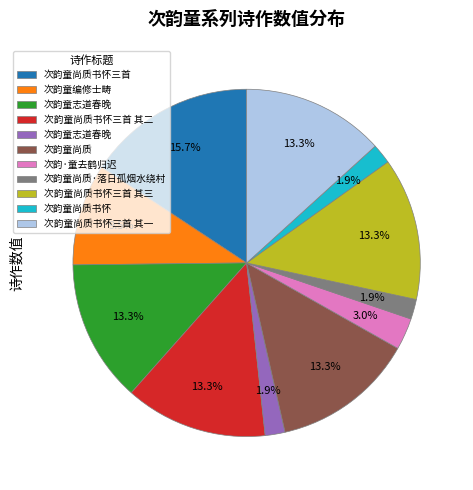

Does any single category account for the majority?

No